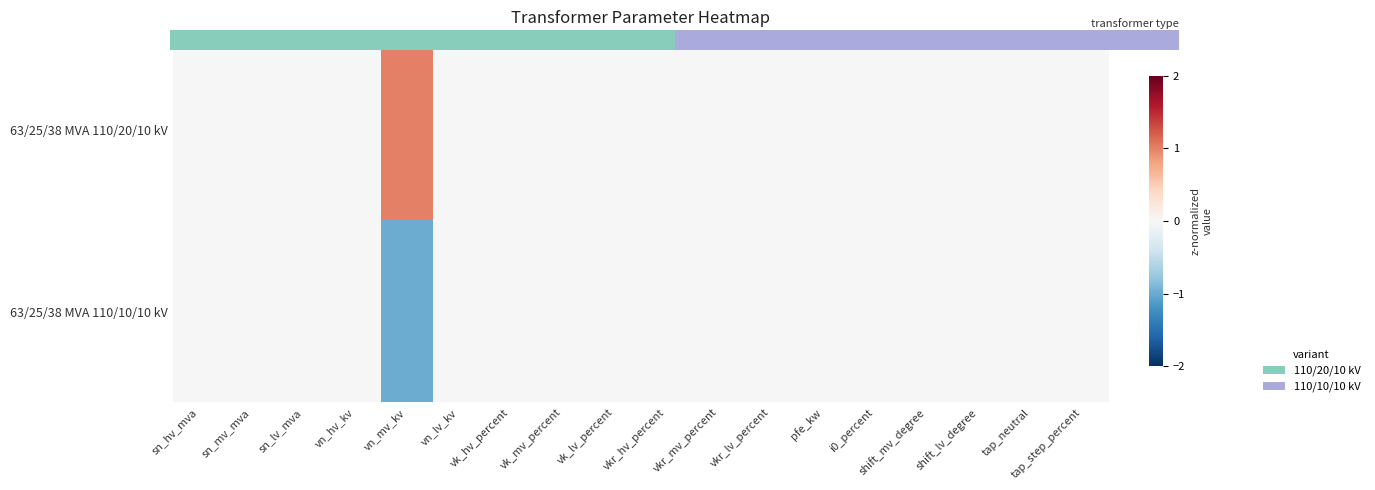

The 63/25/38 MVA 110/20/10 kV series shows 0 at shift_lv_degree. True or false?

False